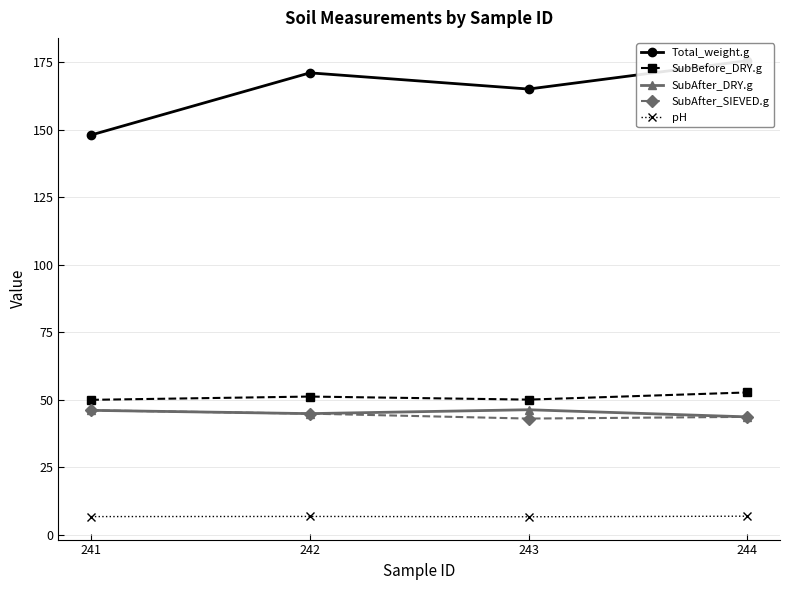

What is the maximum value for SubAfter_SIEVED.g?

46.0